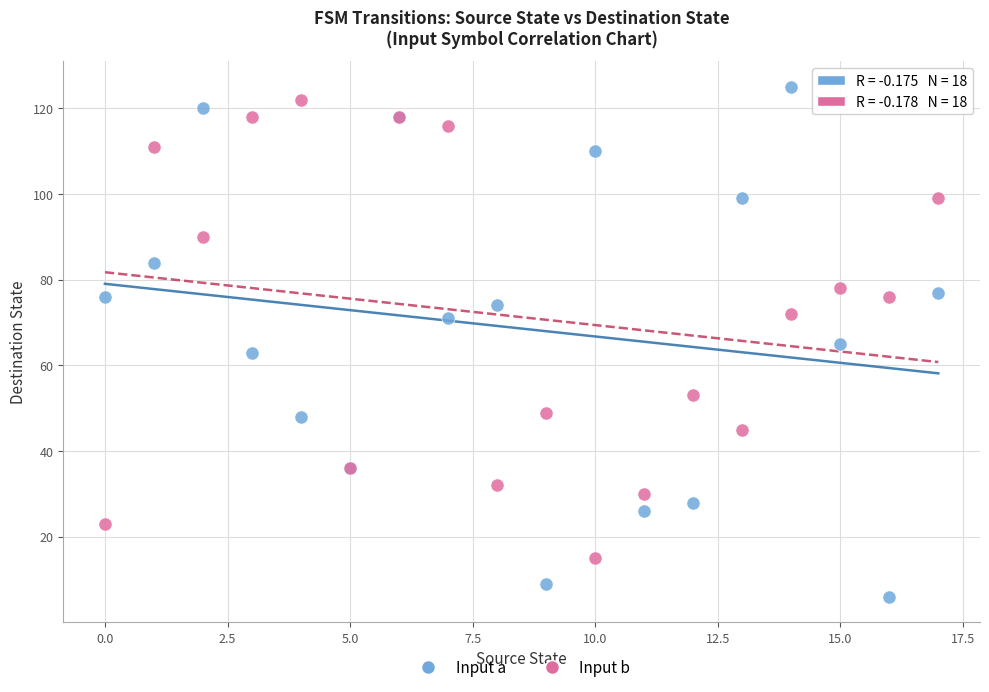

Which series has the widest spread of Y values?

Input a